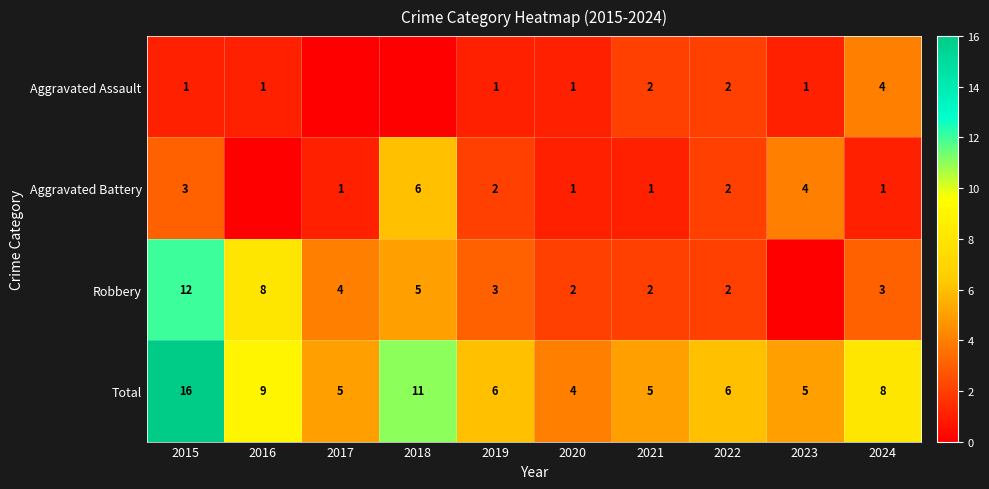

Is it true that Aggravated Assault equals 6 at 2024?

False